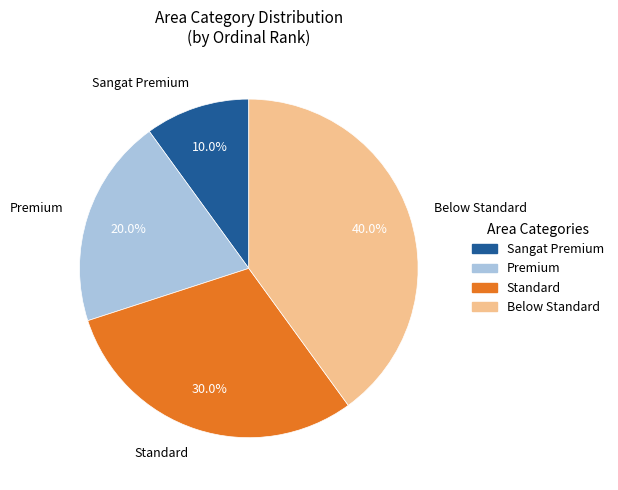

Which category has the smallest portion of the pie?

Sangat Premium